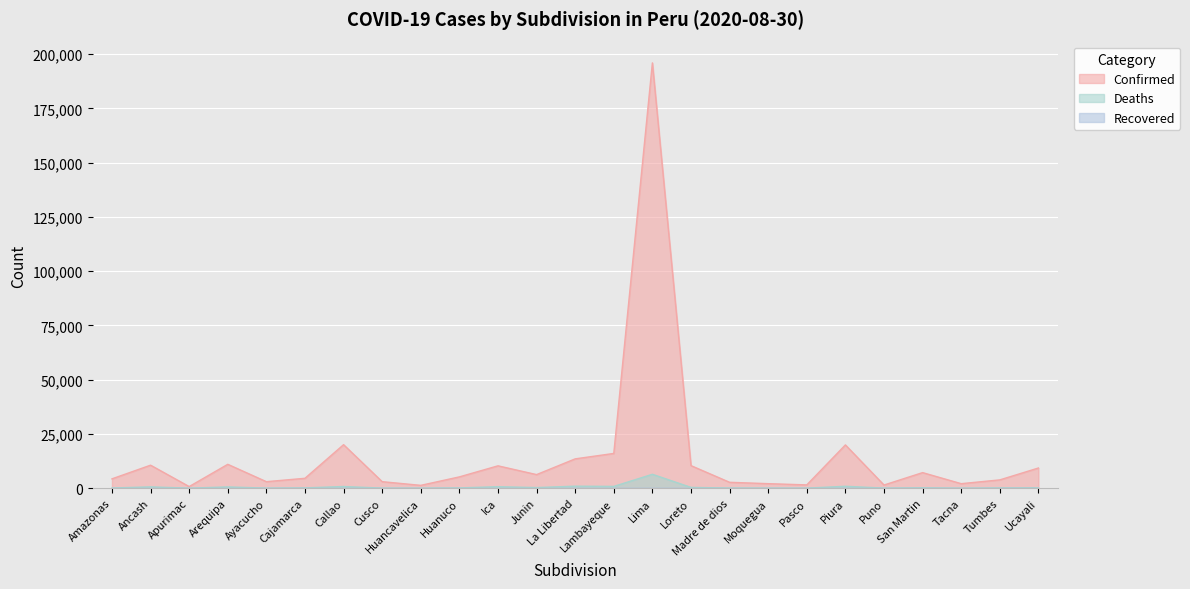

Where does the Deaths series first go above 151?

Ancash